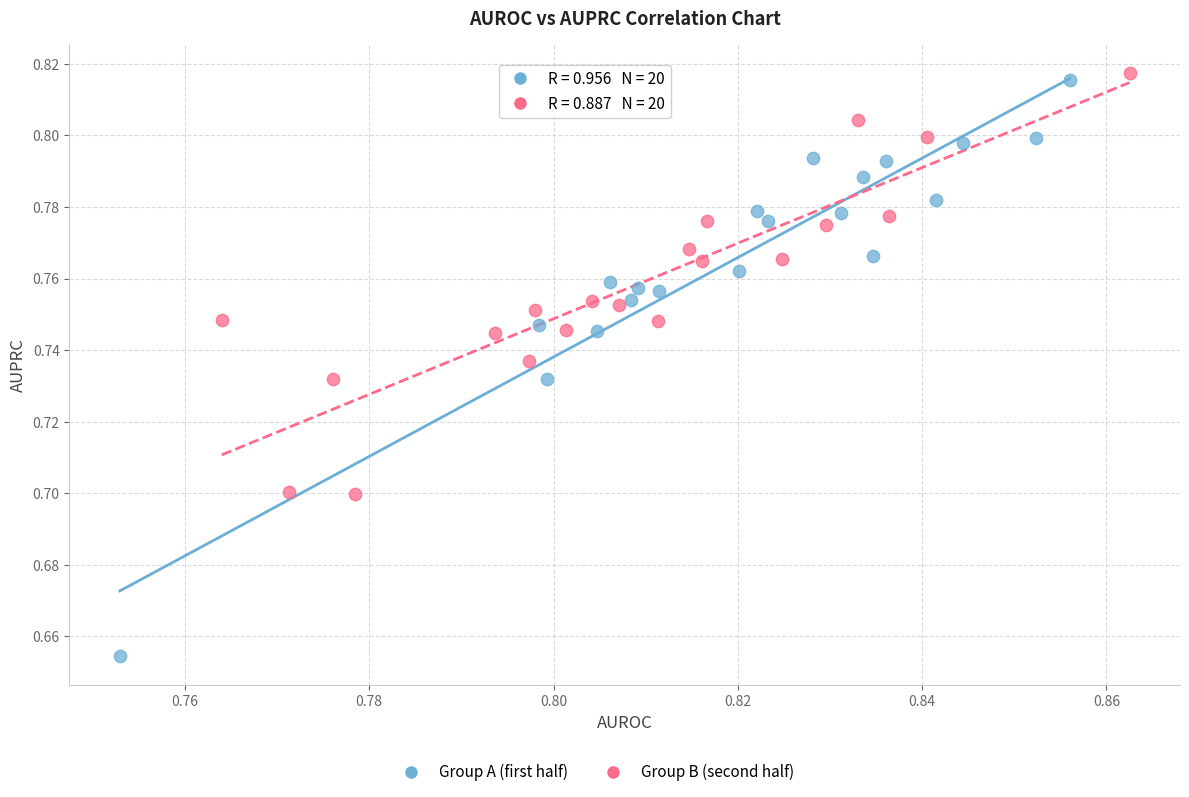

Which series contains the lowest Y value?

Group A (first half)